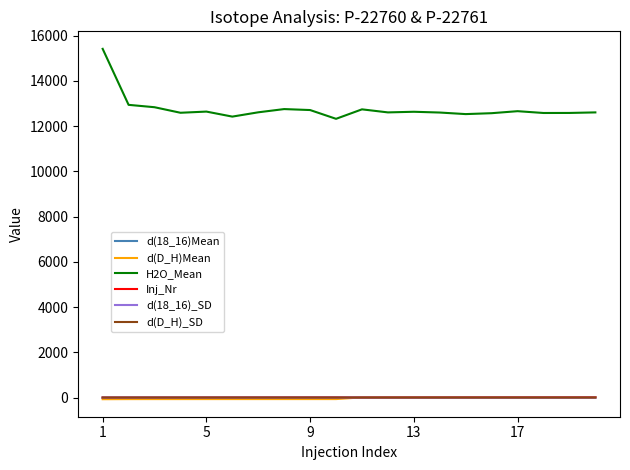

What is the difference between the second highest and minimum values in the d(18_16)Mean series?

12.1